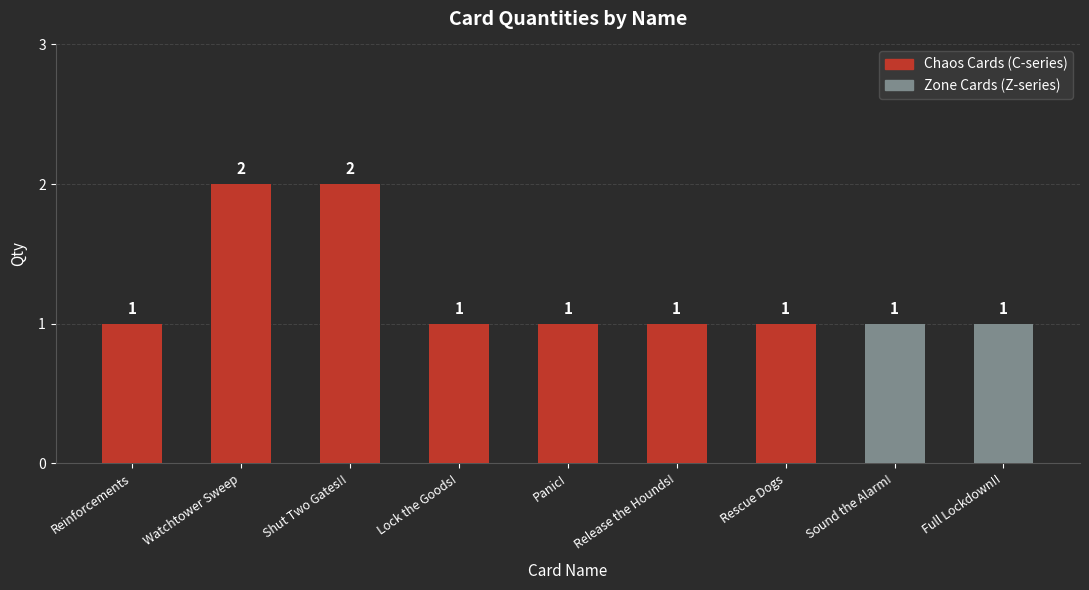

What is the value of the 5th bar from the left?

1